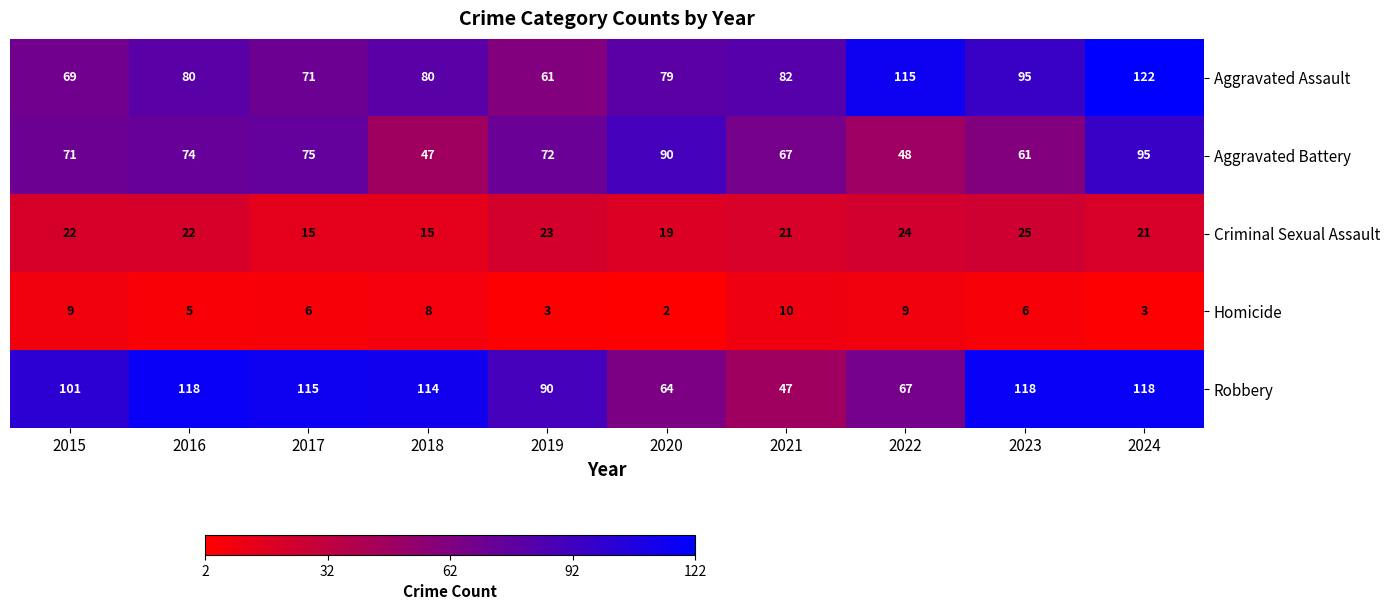

What is the difference between the Homicide values at 2019 and 2015?

6